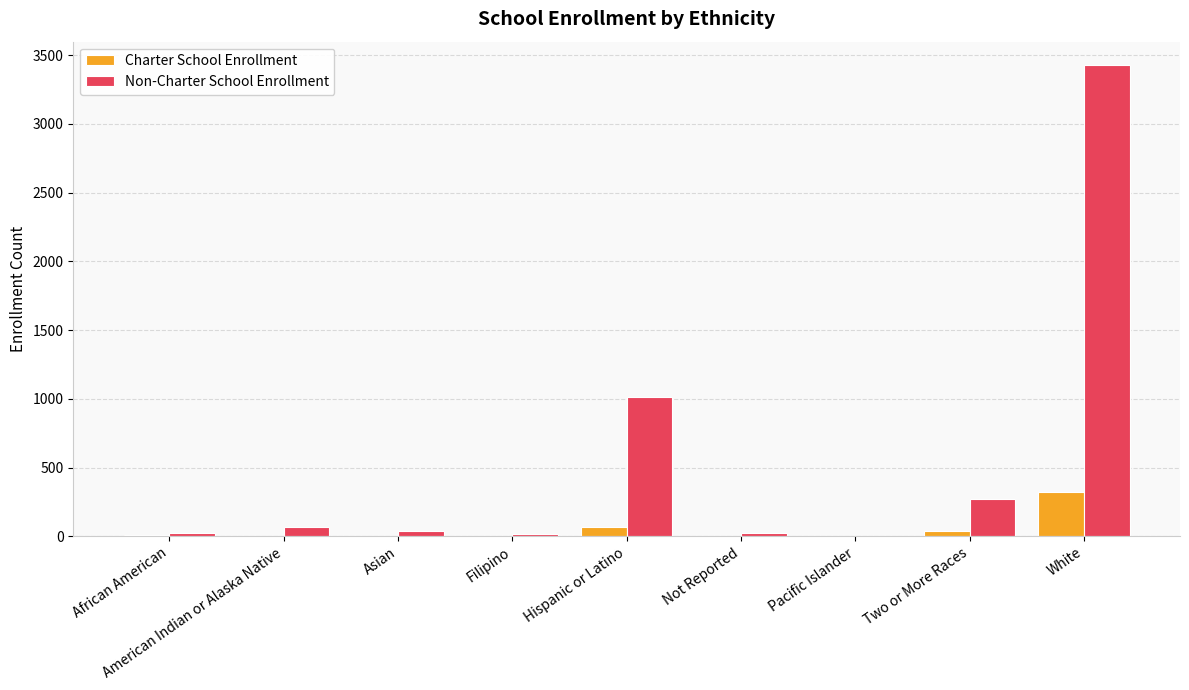

How many groups of bars are there?

9